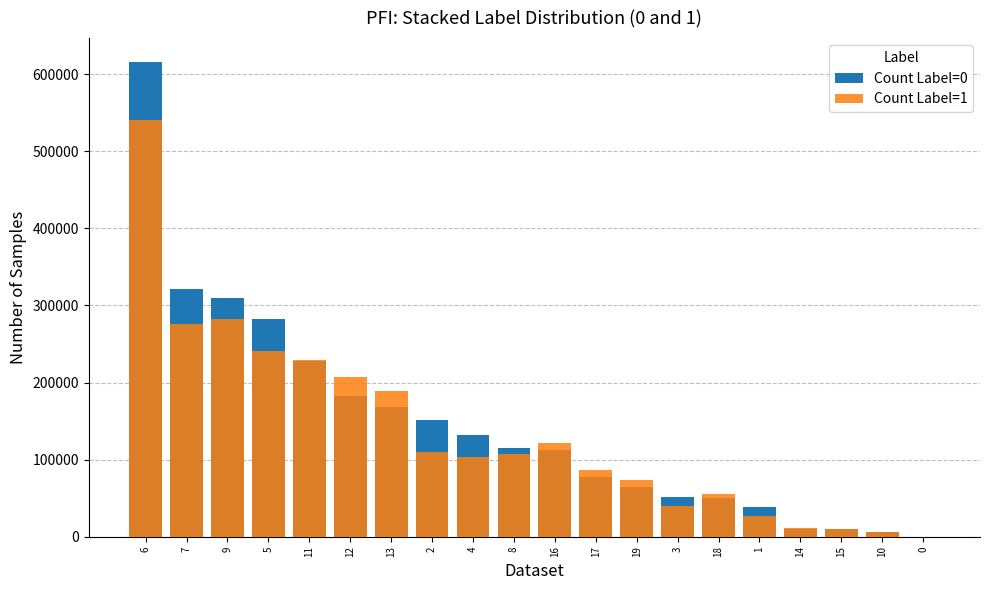

Which series changed the most between 8 and 1?

Count col_2 (amount)